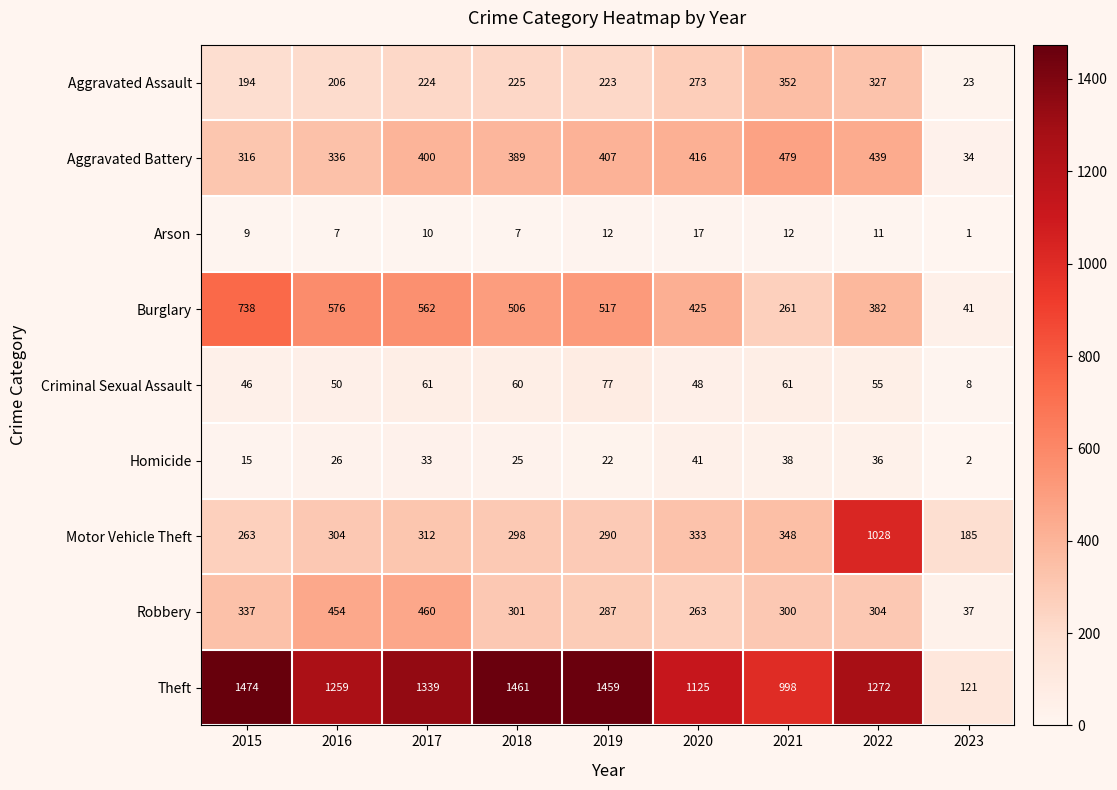

Count the number of categories in the chart.

9